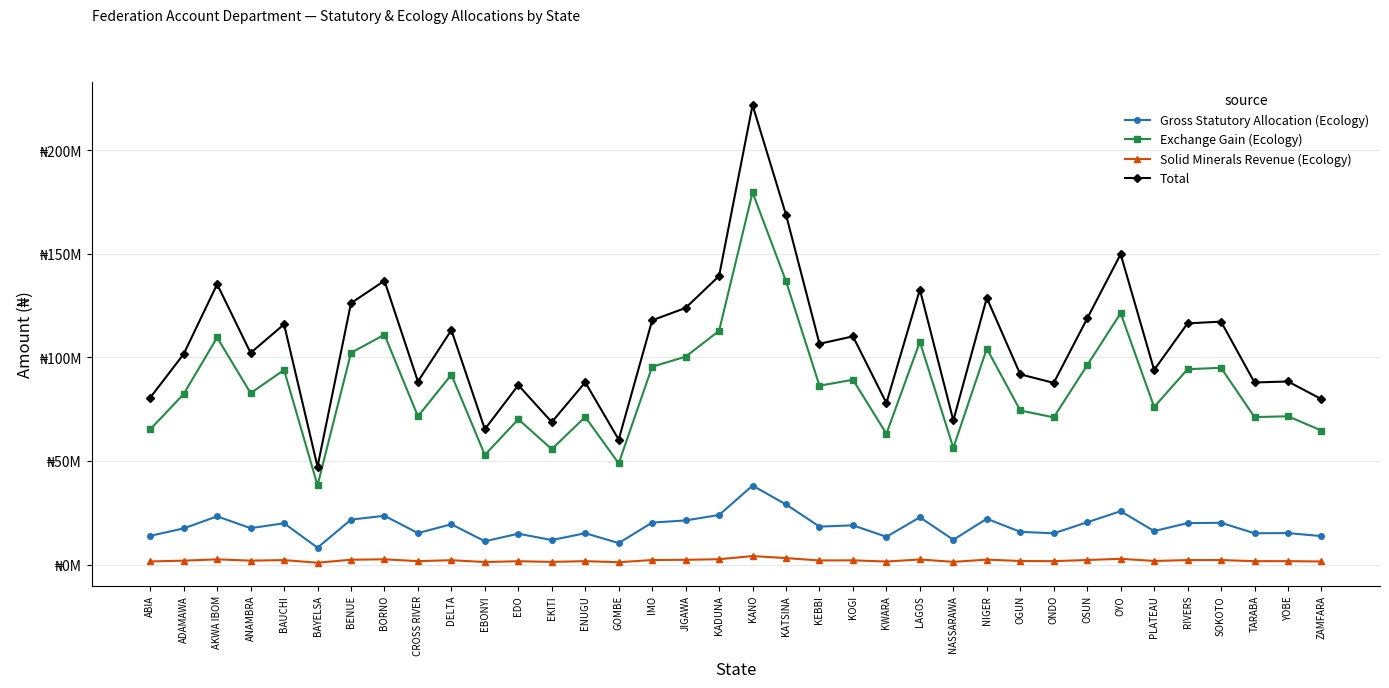

At YOBE, list the series in order from largest to smallest.

Total, Exchange Gain (Ecology), Gross Statutory Allocation (Ecology), Solid Minerals Revenue (Ecology)